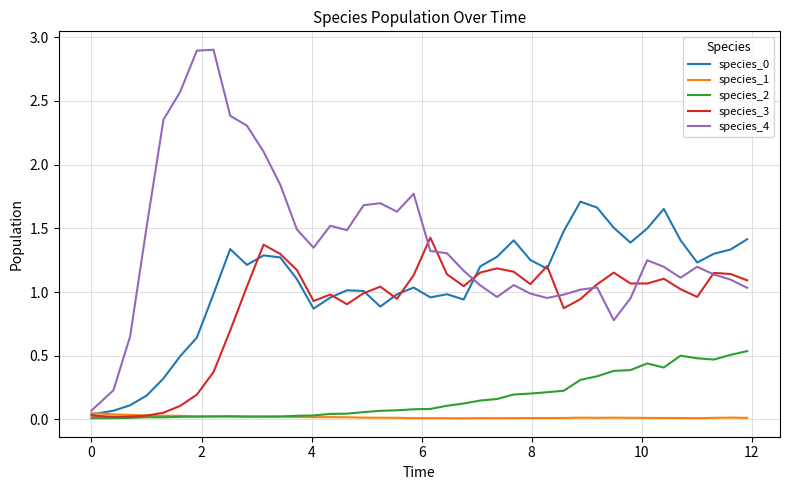

Which series has the largest total across all categories?

species_4